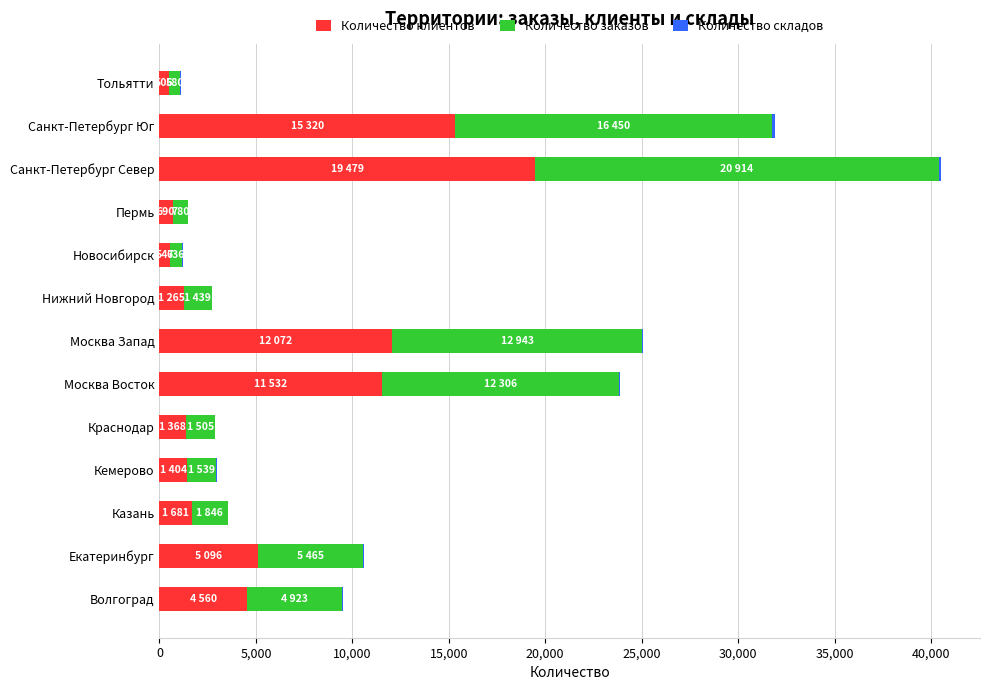

Count the number of data series in this chart.

3